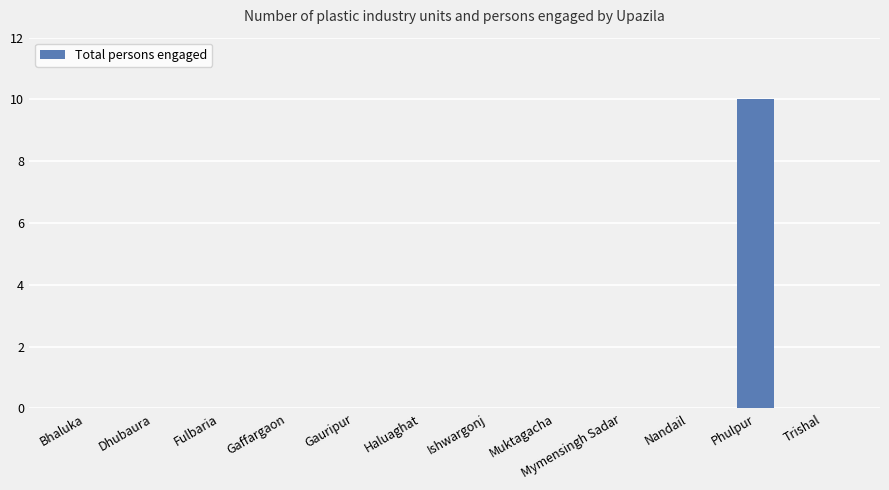

Reading left to right, list all the values displayed in this chart.

0	0	0	0	0	0	0	0	0	0	10	0